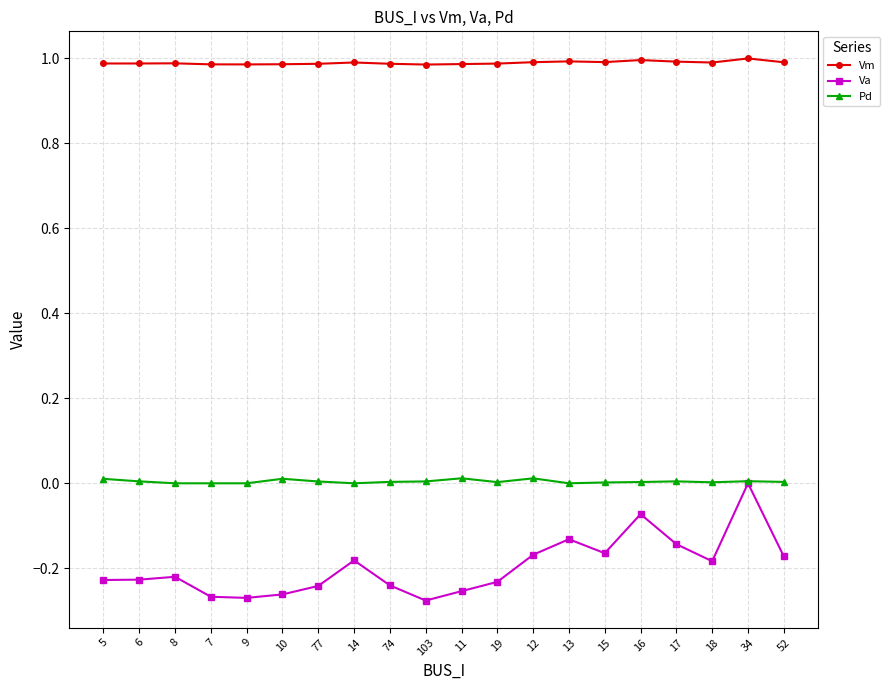

Which series has the largest range (max minus min)?

Va